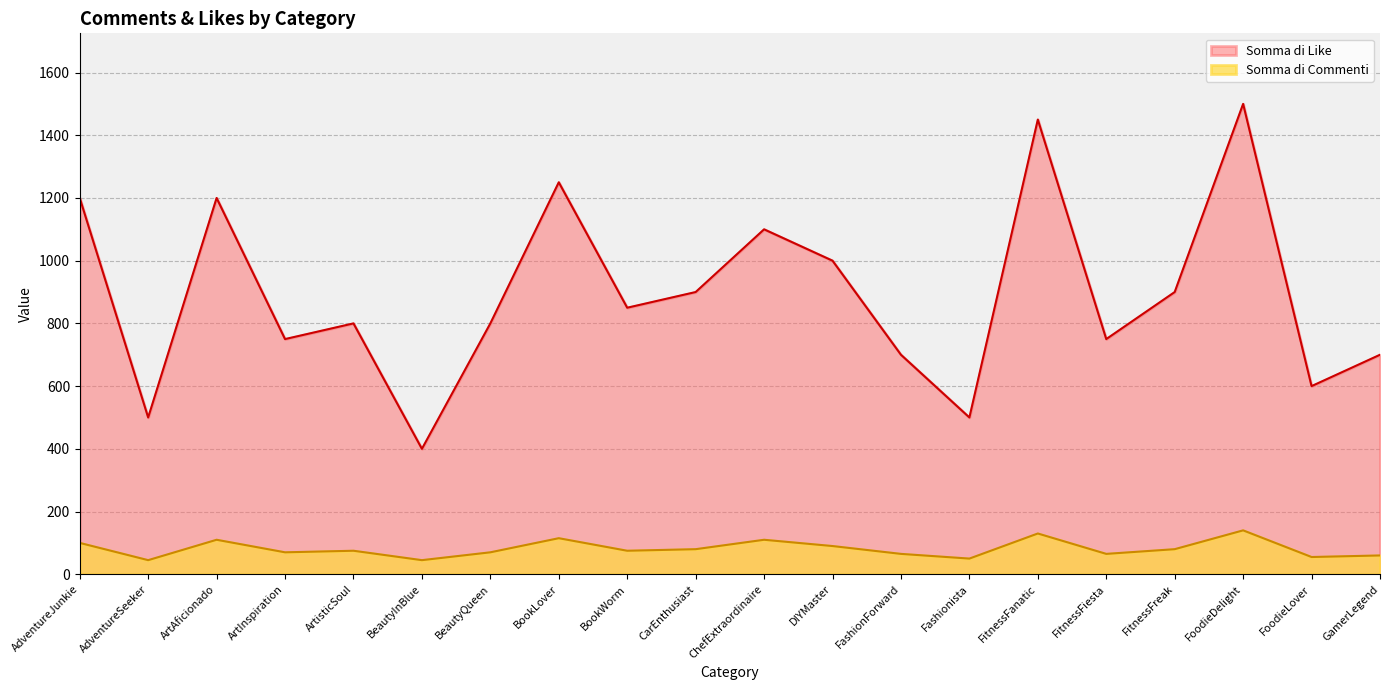

Which label corresponds to the smallest value in the chart?

AdventureSeeker